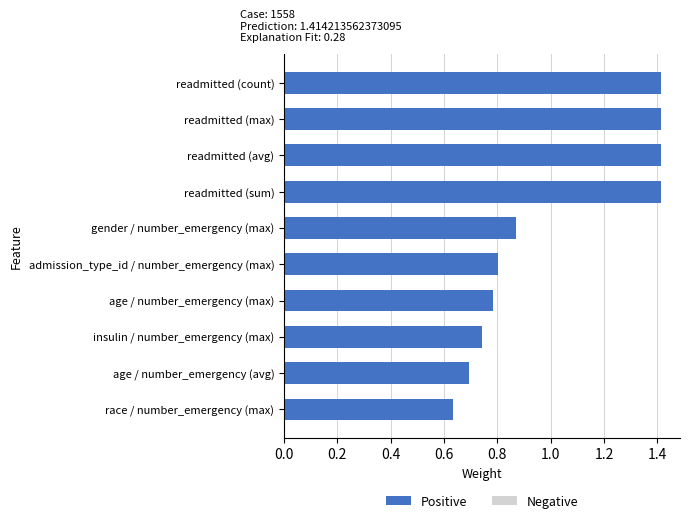

What is the difference between the values at readmitted (max) and gender / number_emergency (max)?

0.5